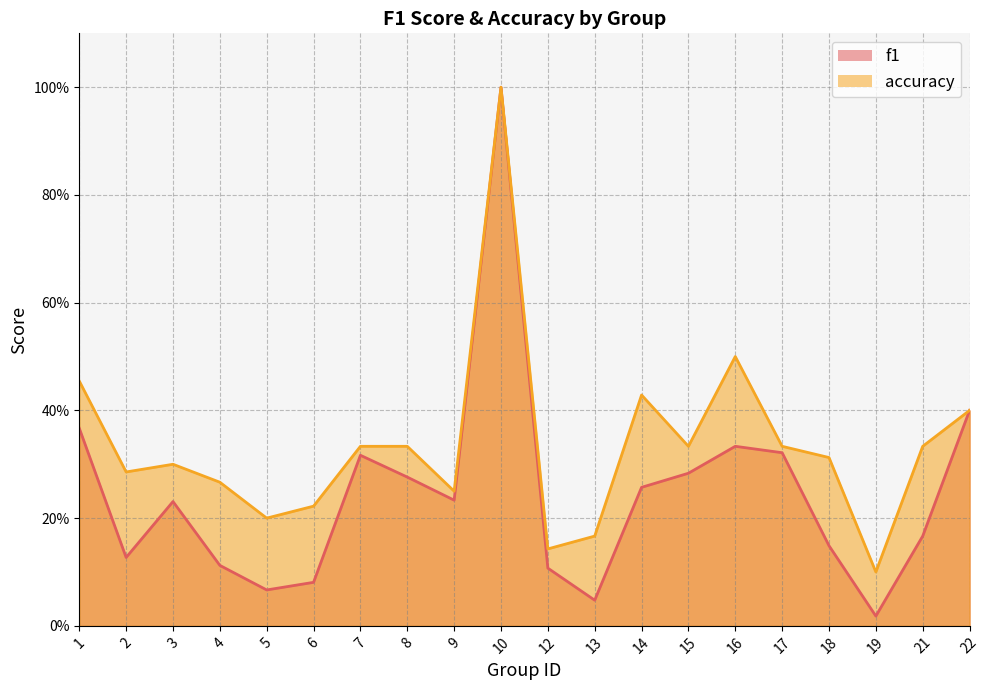

True or false: accuracy and f1 intersect in this chart.

False